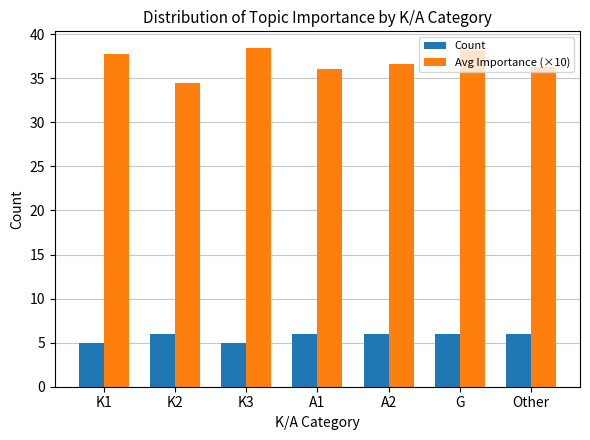

Reading left to right, list all the values displayed in this chart.

Count: K1=5.0	K2=6.0	K3=5.0	A1=6.0	A2=6.0	G=6.0	Other=6.0
Avg Importance (×10): K1=37.8	K2=34.5	K3=38.4	A1=36.0	A2=36.7	G=38.2	Other=36.3